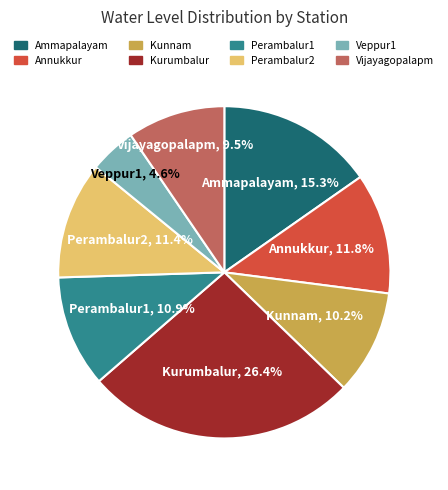

To the nearest percent, what is the average slice percentage?

12%